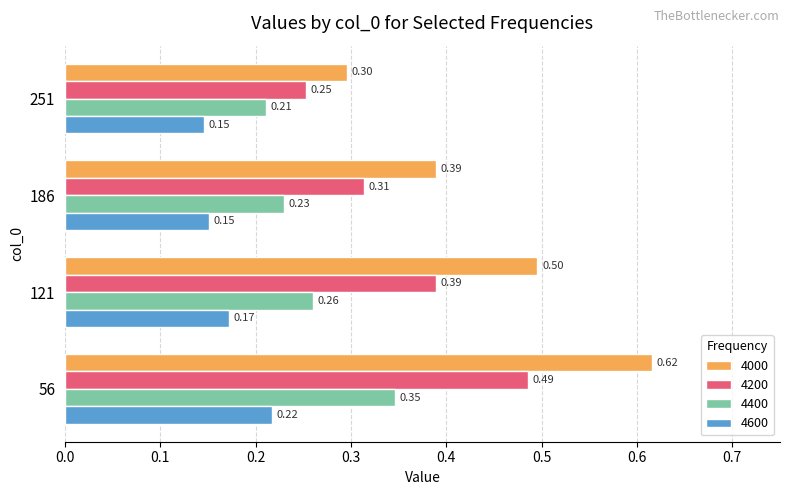

What is the total value across all series at 56?

1.7